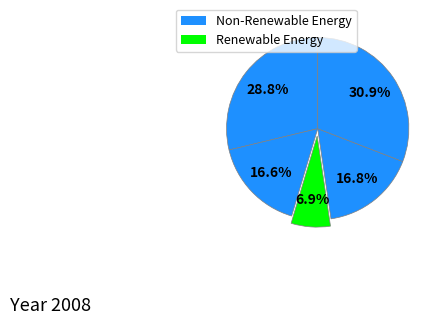

How many segments does this pie chart have?

5